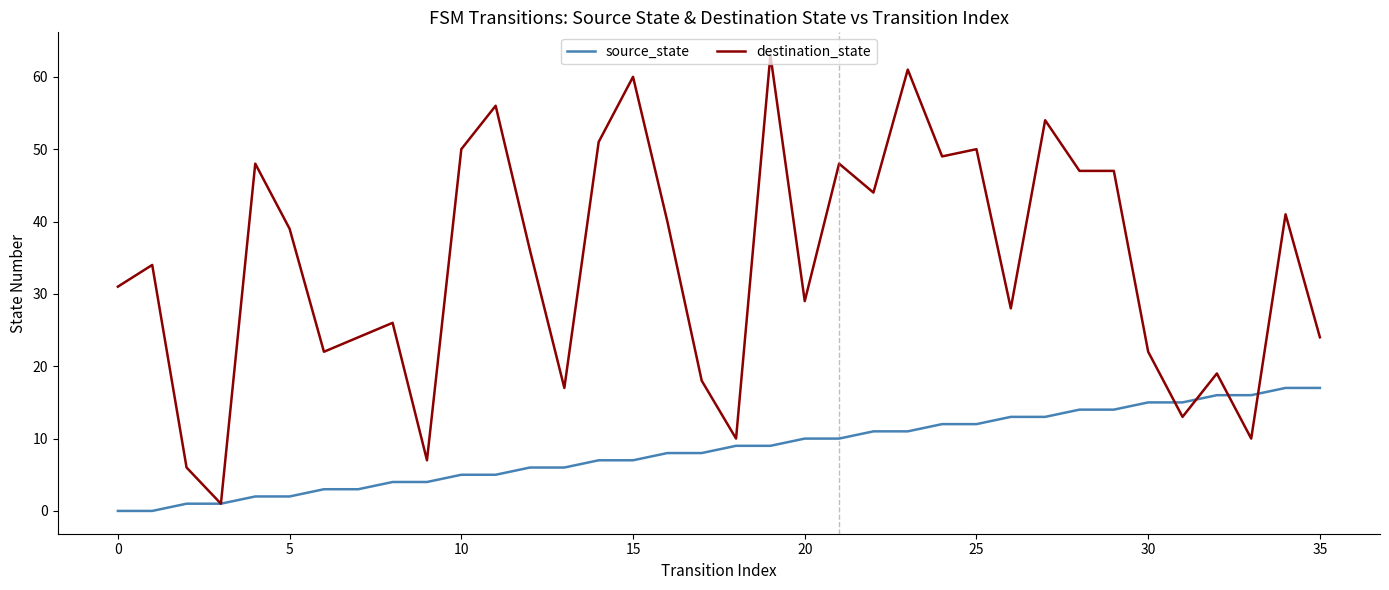

What is the highest value of the source_state series?

17